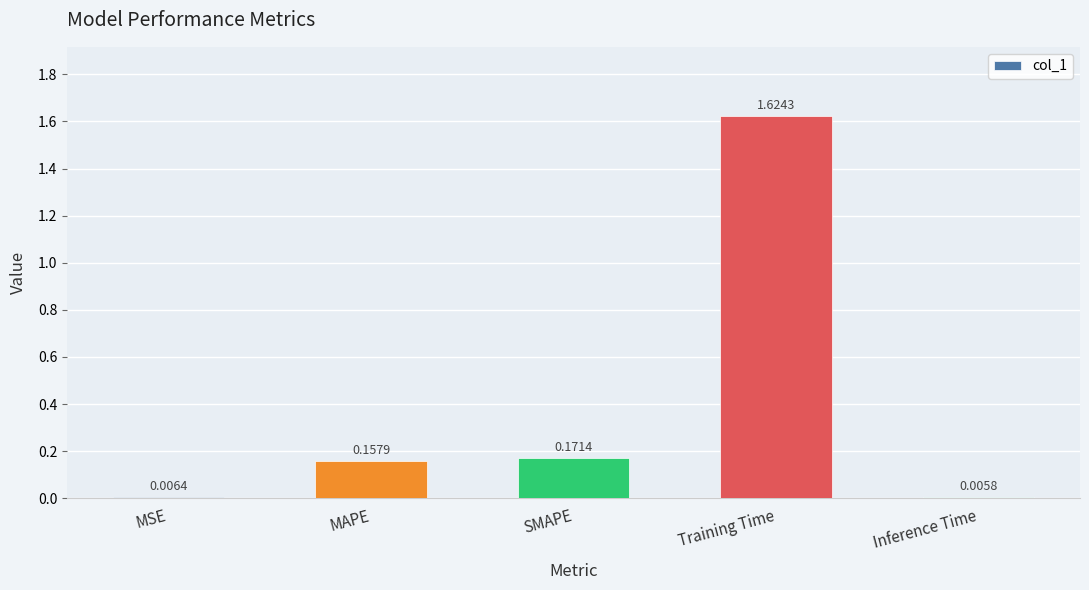

What position from the left is Training Time?

4